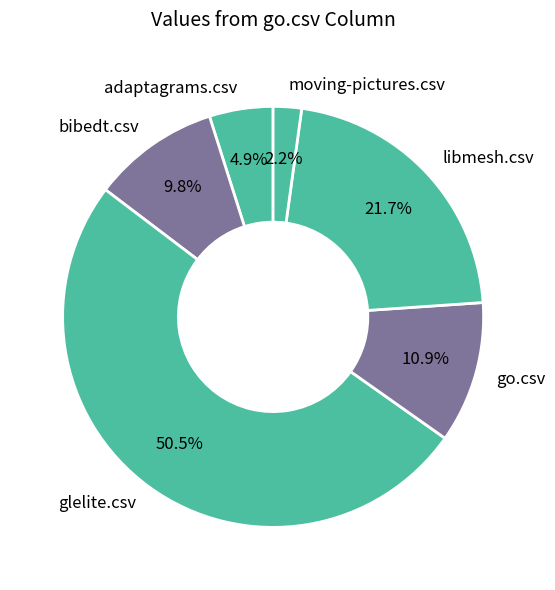

To the nearest percent, what percentage of the pie is go.csv?

11%